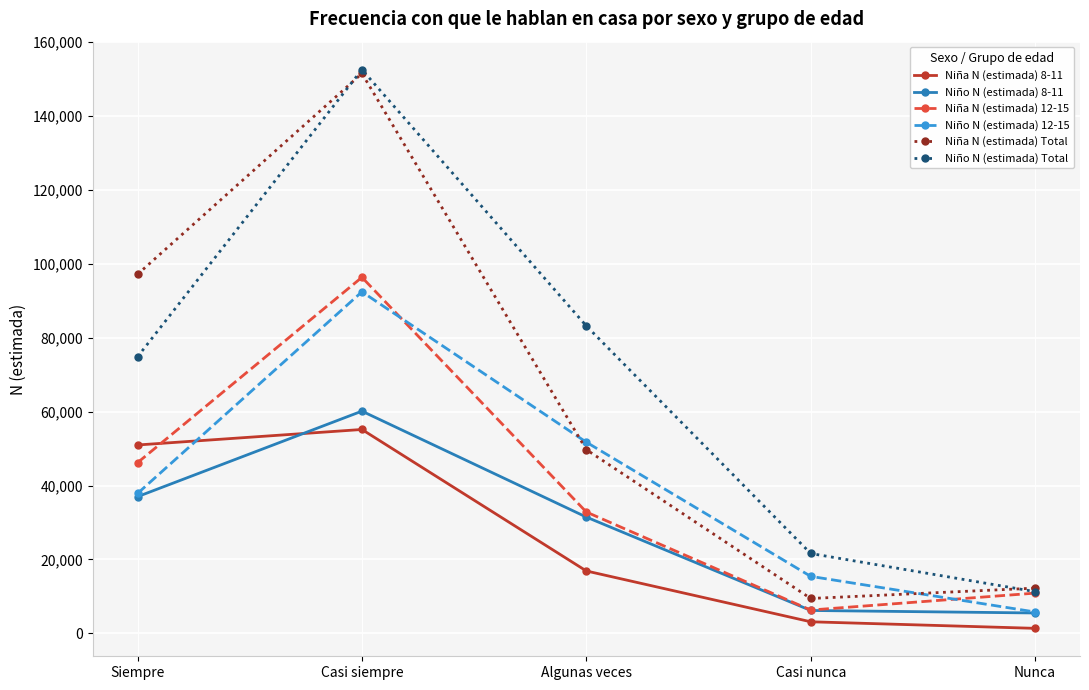

Which series has the largest total across all categories?

Niño N (estimada) Total